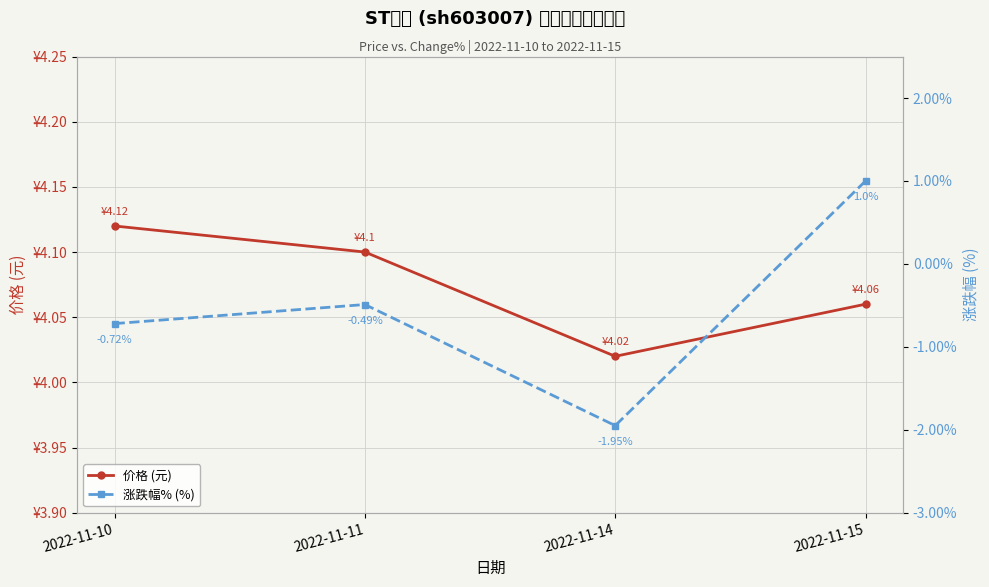

Which has a higher value, 2022-11-11 or 2022-11-15?

2022-11-11